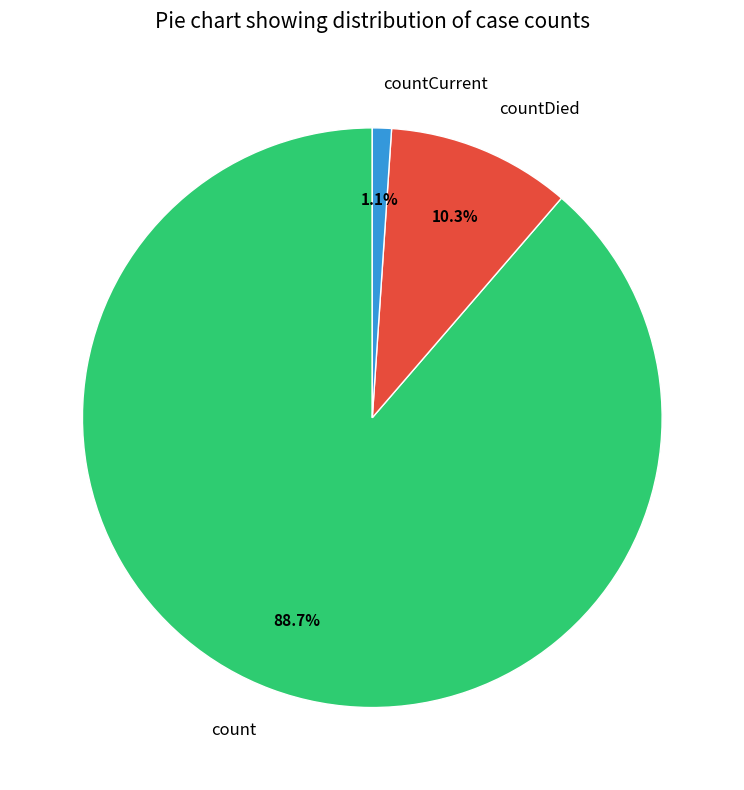

How many slices are in this pie chart?

3